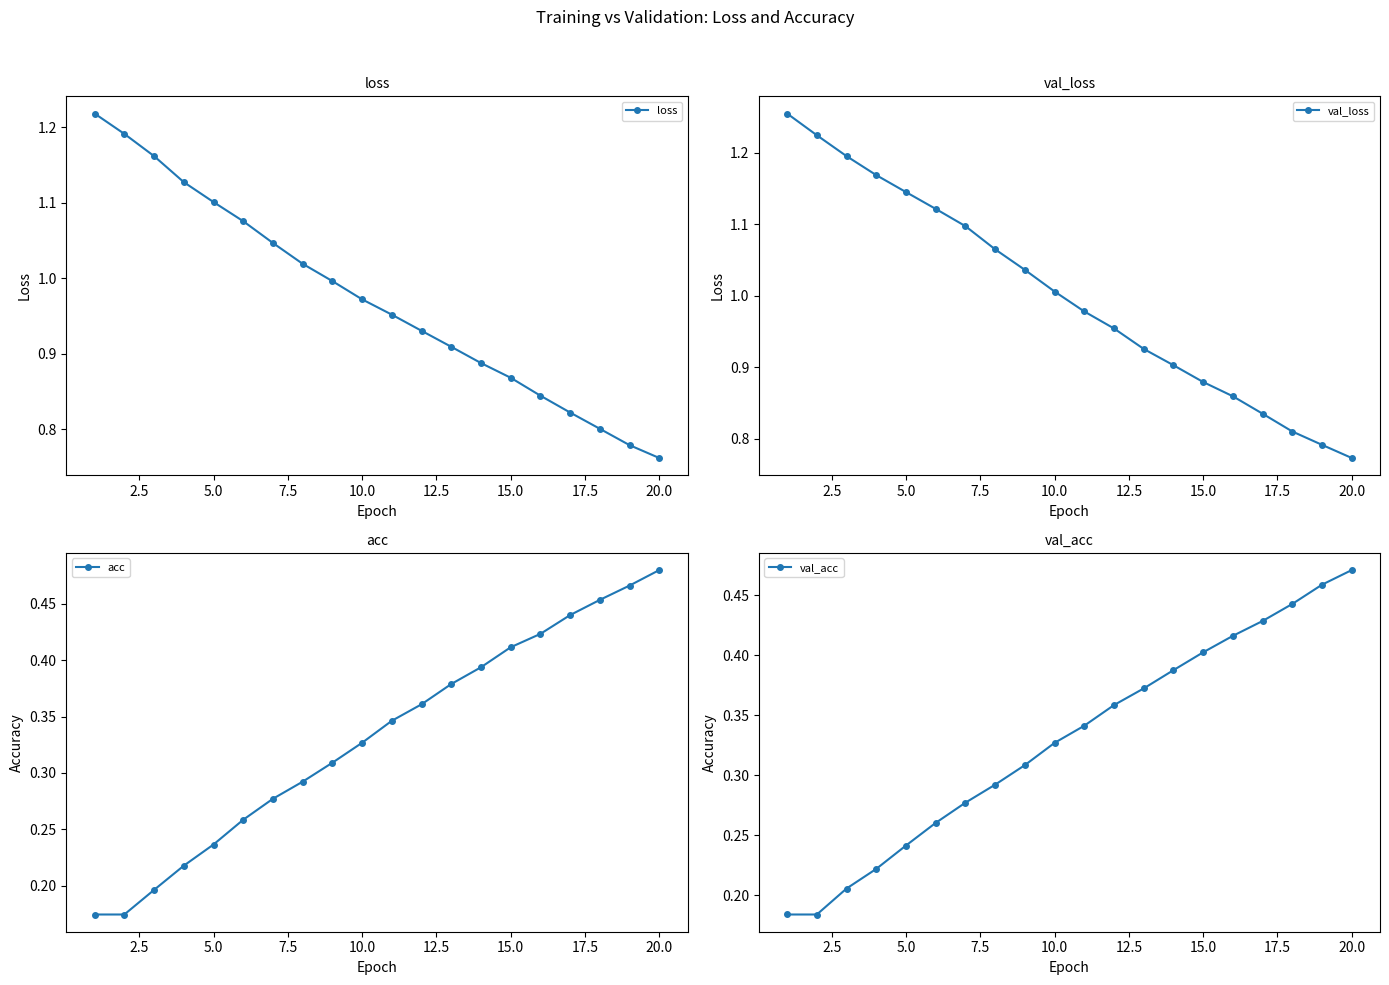

True or false: acc and loss cross at least once.

False